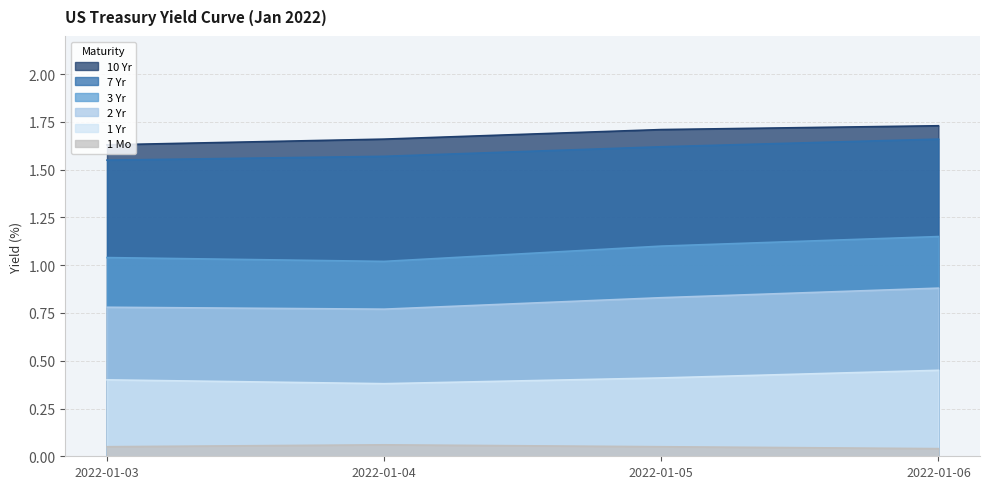

What is the sum of all 10 Yr values?

6.7